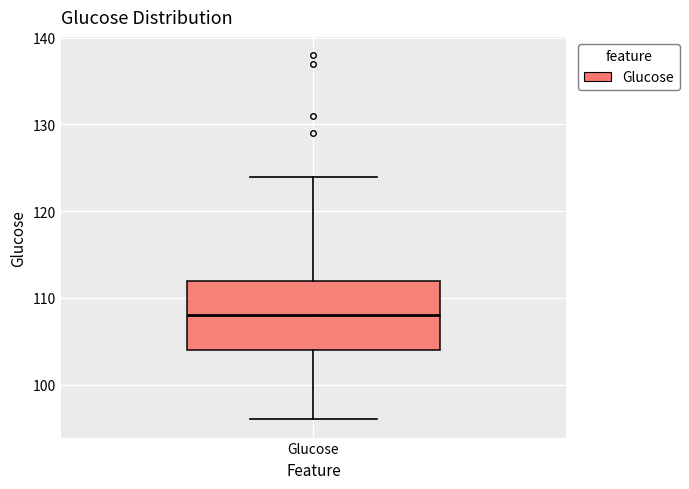

Read this box plot against the y-axis: the position of the median line, the range covered by the box, and the ends of both whiskers. The values are not printed on the chart, so give them approximately, as read against the axis.

median 108, box 104 to 112, whiskers 96 to 124